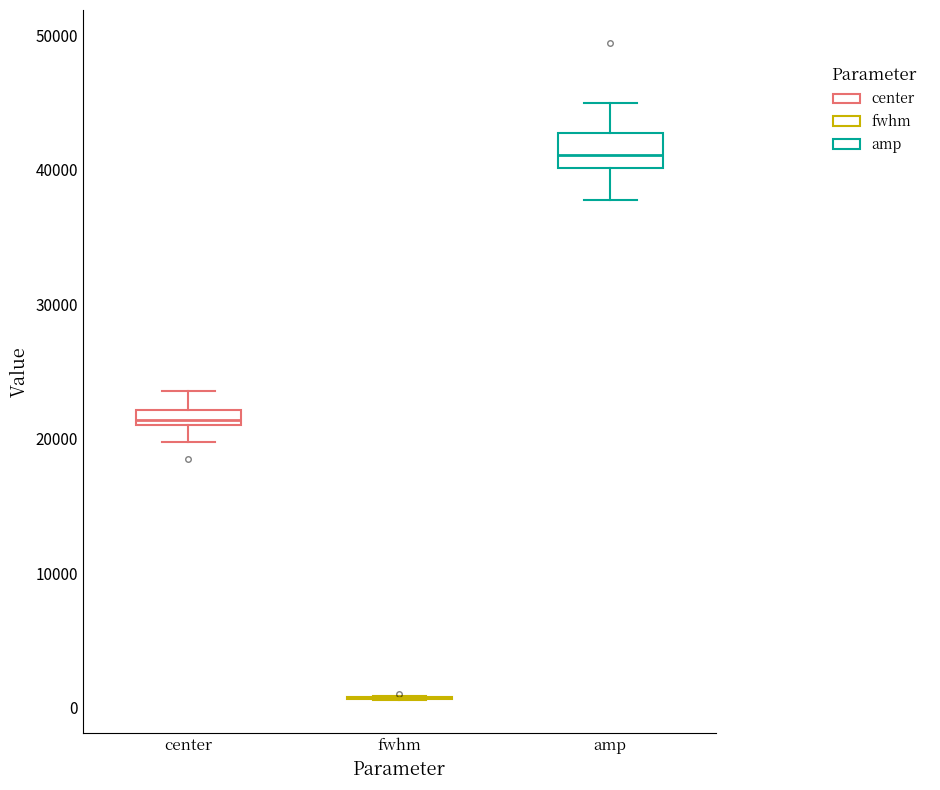

Which box is the tallest, from its lower edge to its upper edge?

amp